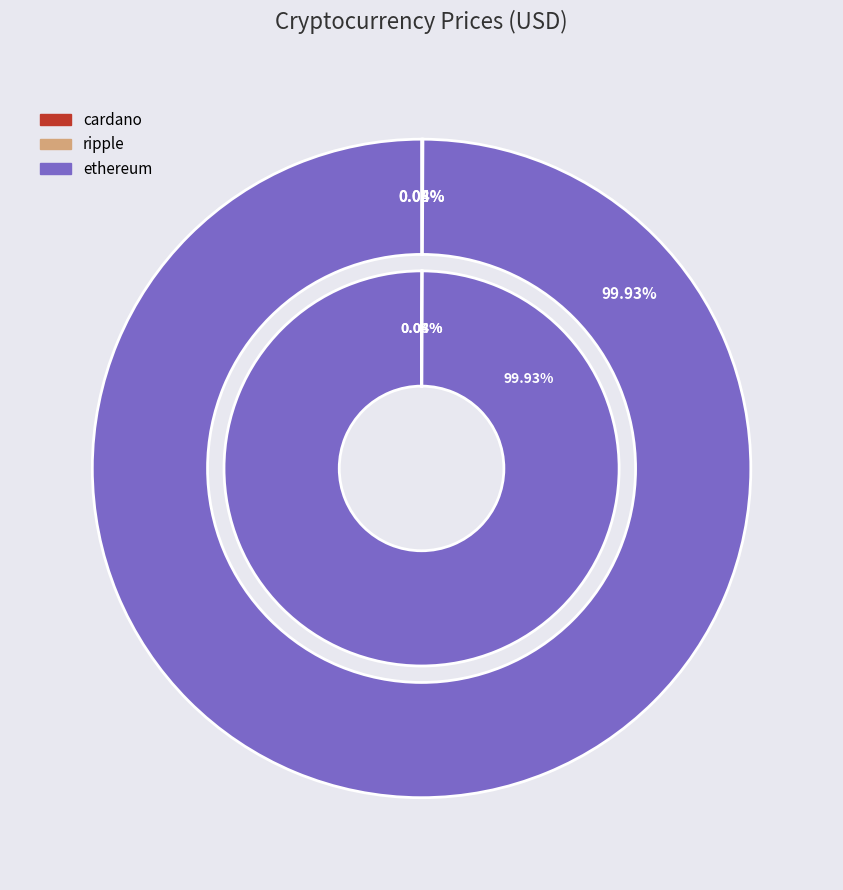

The ethereum slice represents 92% of the pie. True or false?

False